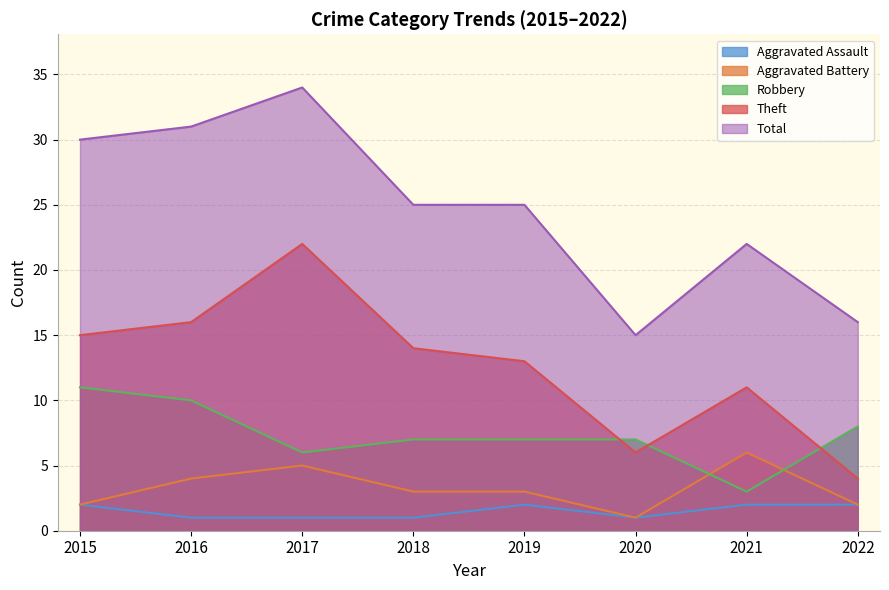

True or false: Aggravated Battery and Theft intersect in this chart.

False